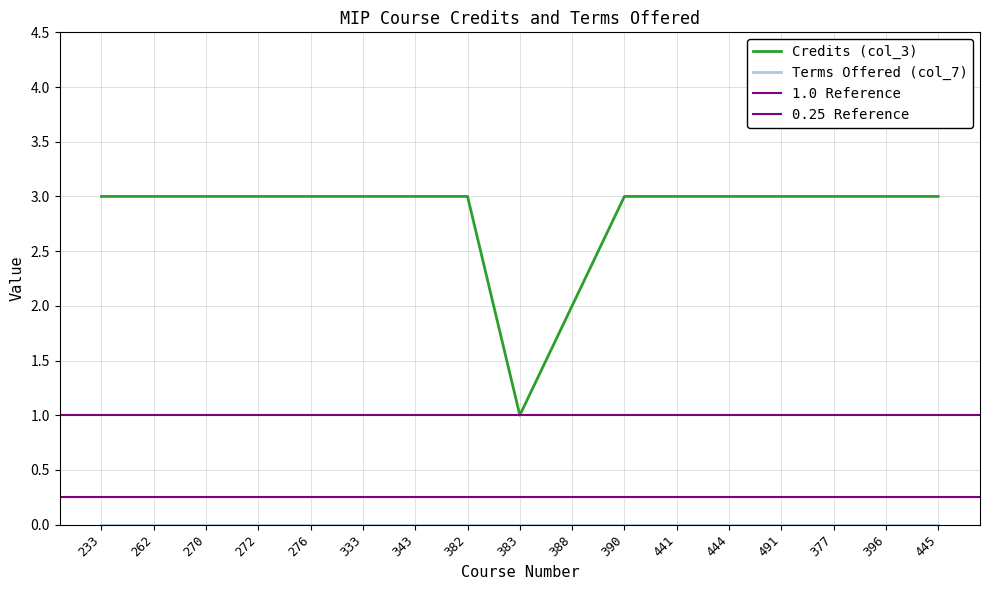

Between 388 and 382, which is larger?

382